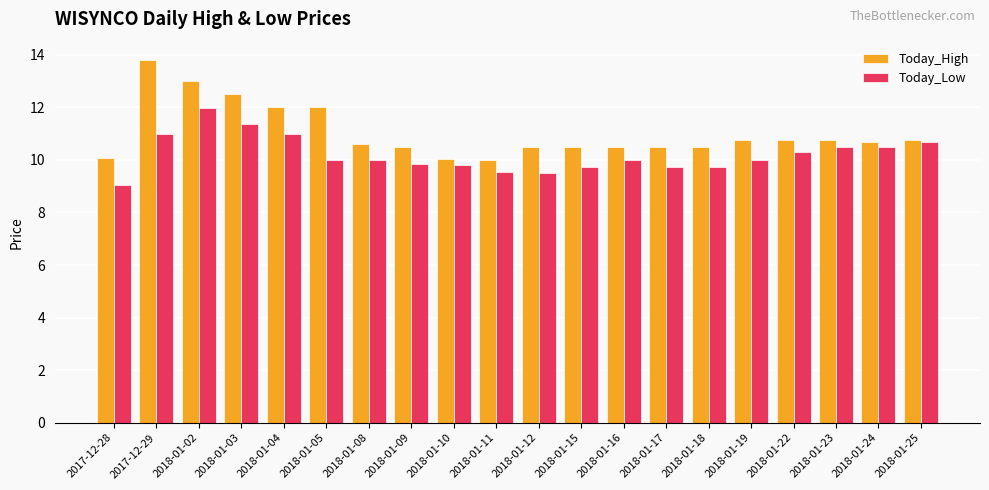

Rank the series by their average value, from highest to lowest.

Today_High, Today_Low